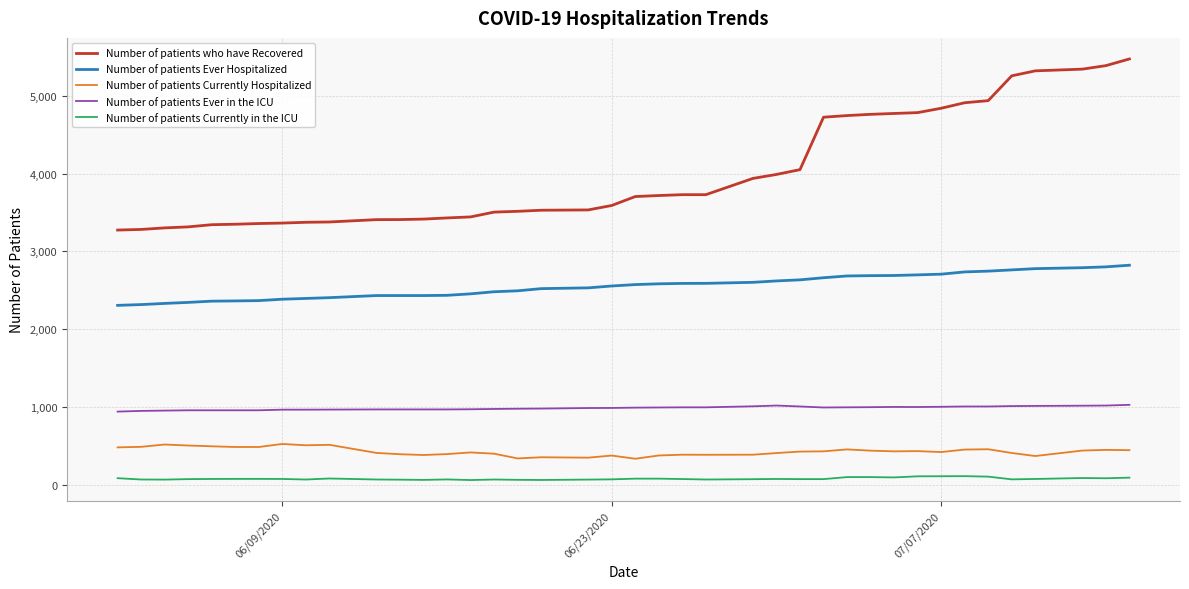

True or false: Number of patients Ever Hospitalized and Number of patients who have Recovered intersect in this chart.

False